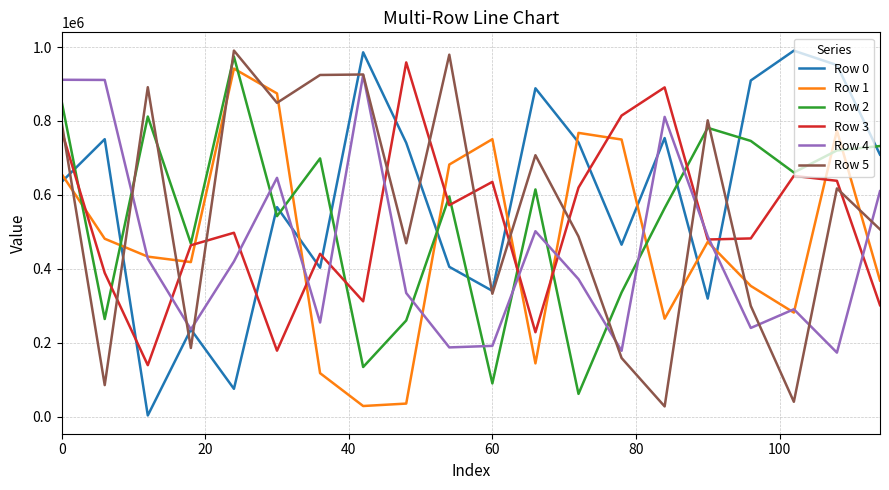

Which series has the largest total across all categories?

Row 0